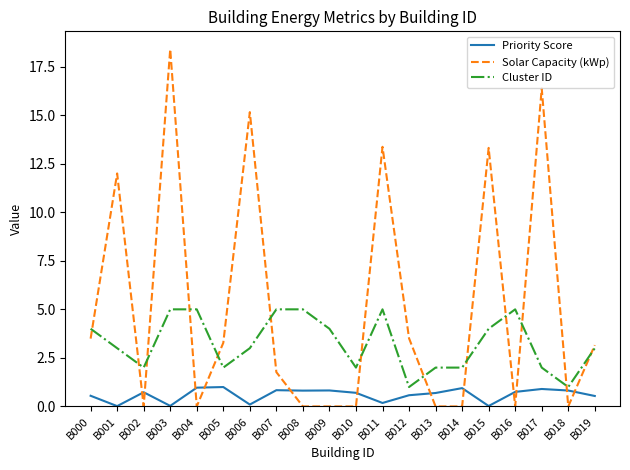

Which series changed the most between B013 and B017?

Solar Capacity (kWp)